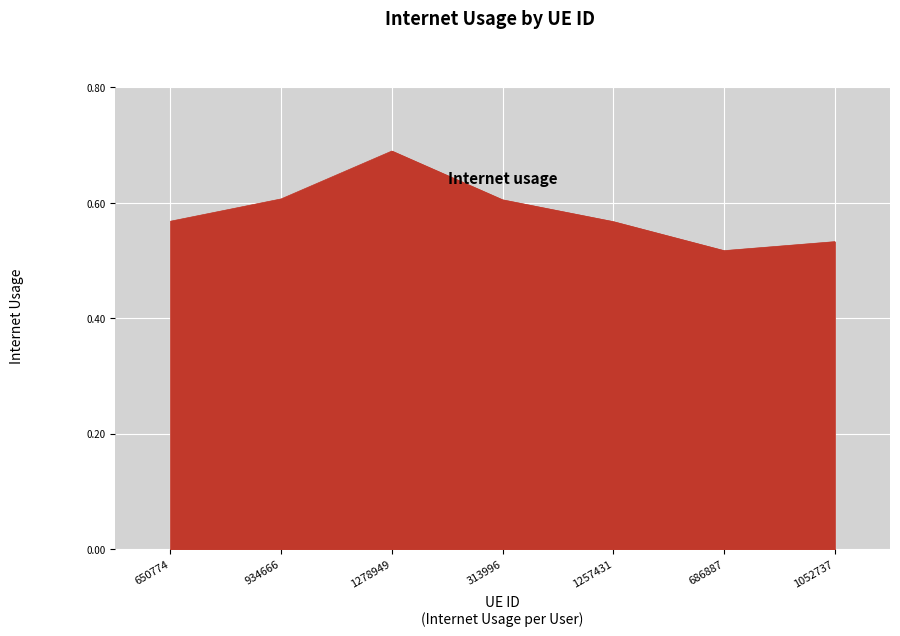

How many lines are shown in the chart?

1